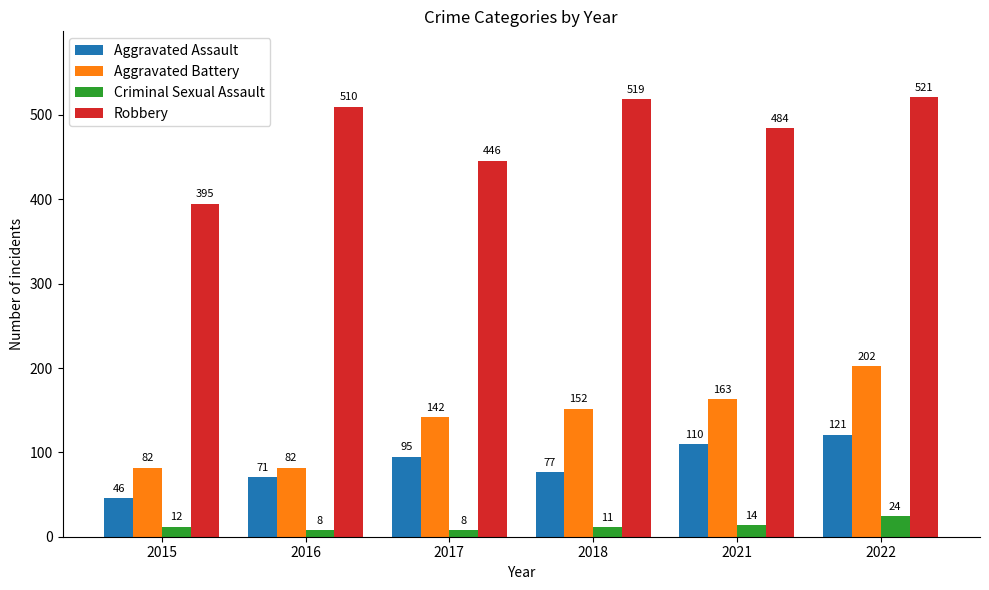

Which series has the largest total across all categories?

Robbery